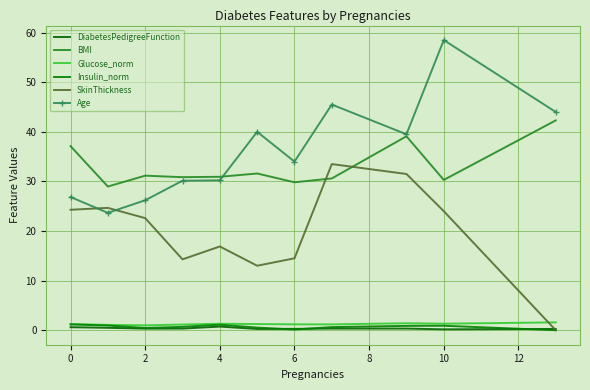

True or false: Insulin_norm and Glucose_norm intersect in this chart.

False